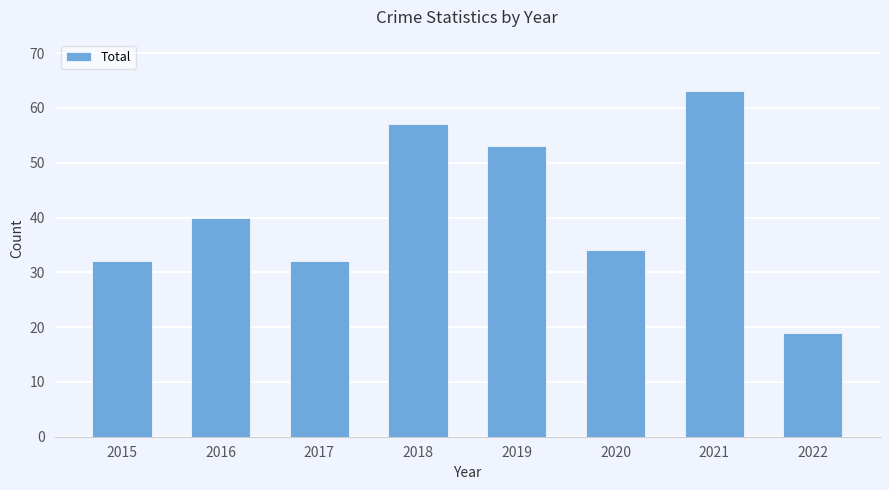

Where is the data nearest to the value 41?

2016